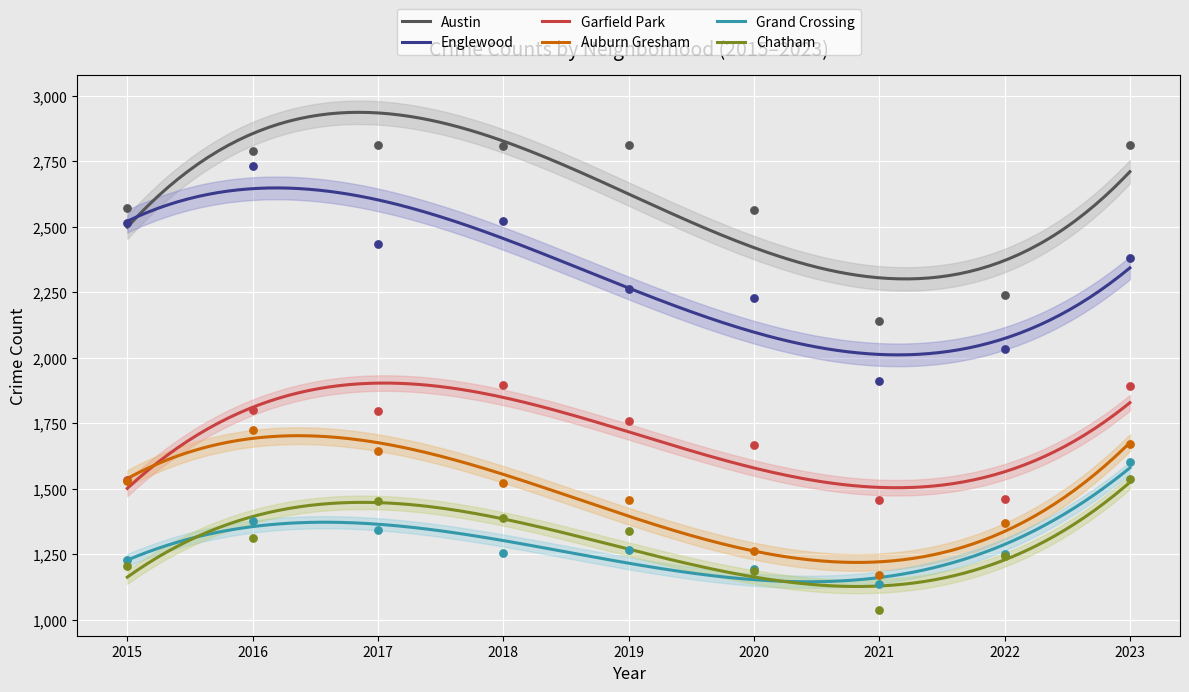

Which series has the largest total across all categories?

Austin